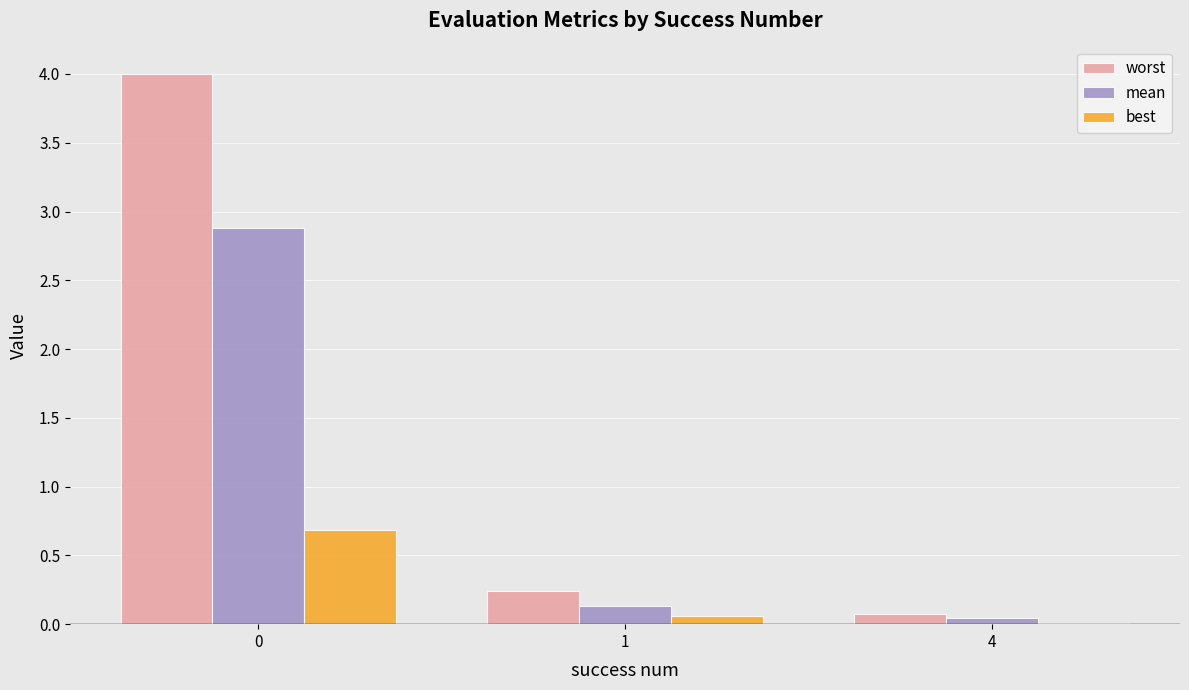

What are all the series names shown in the legend?

worst, mean, best